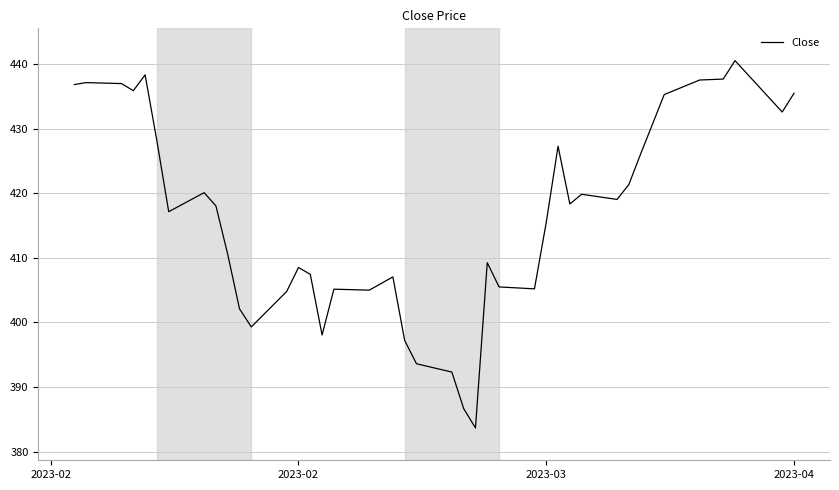

What is the minimum value shown in the chart?

383.7